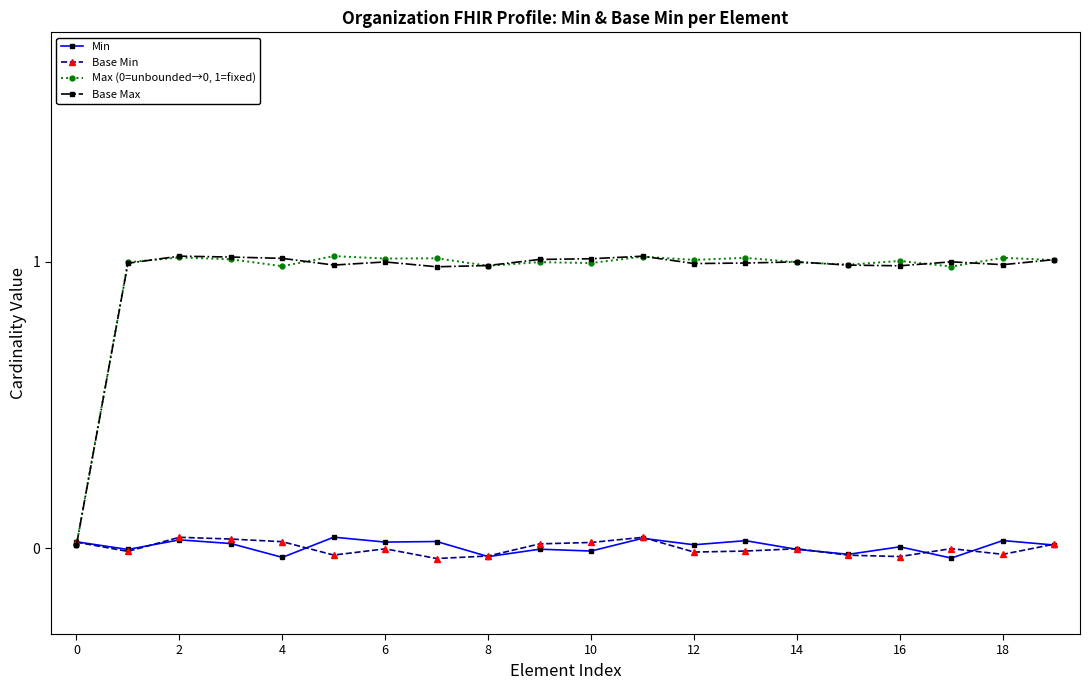

Count the number of data series in this chart.

4